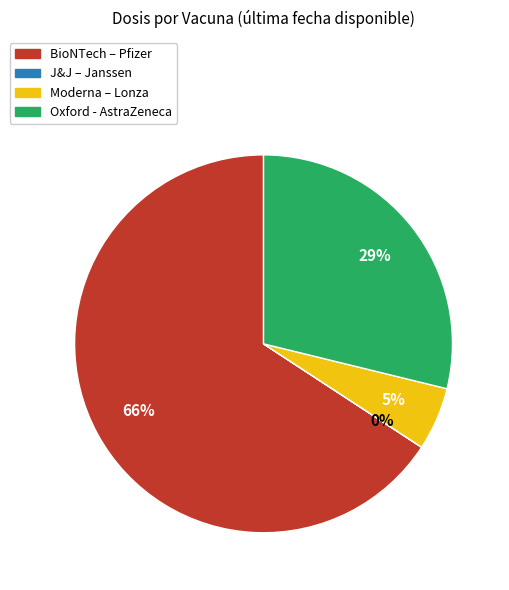

What is the largest slice in the pie chart?

BioNTech – Pfizer